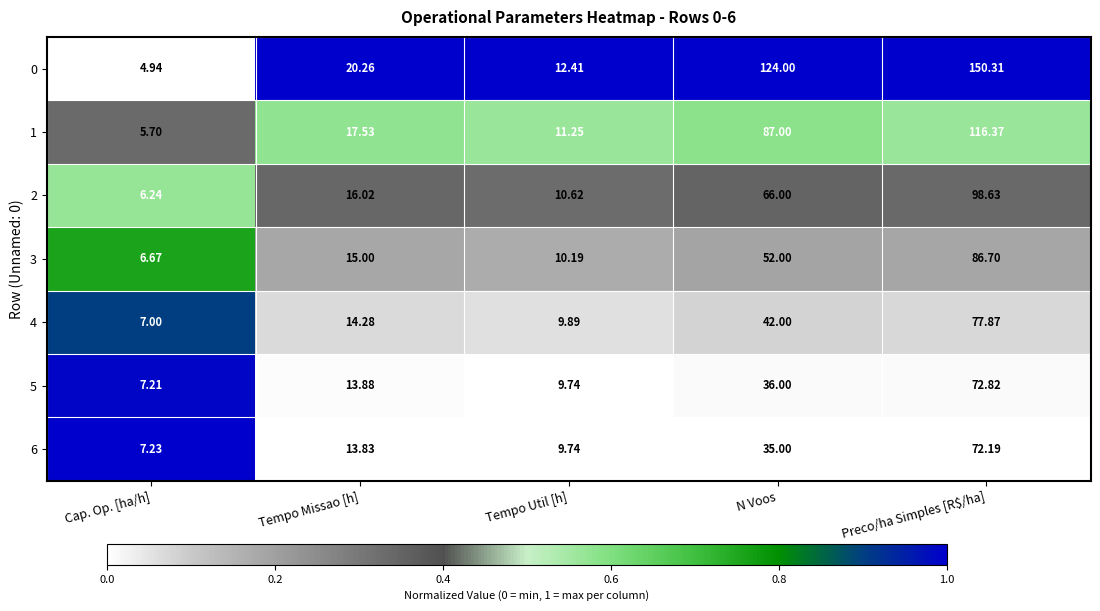

At which category is the sum across all series the highest?

Preco/ha Simples [R$/ha]